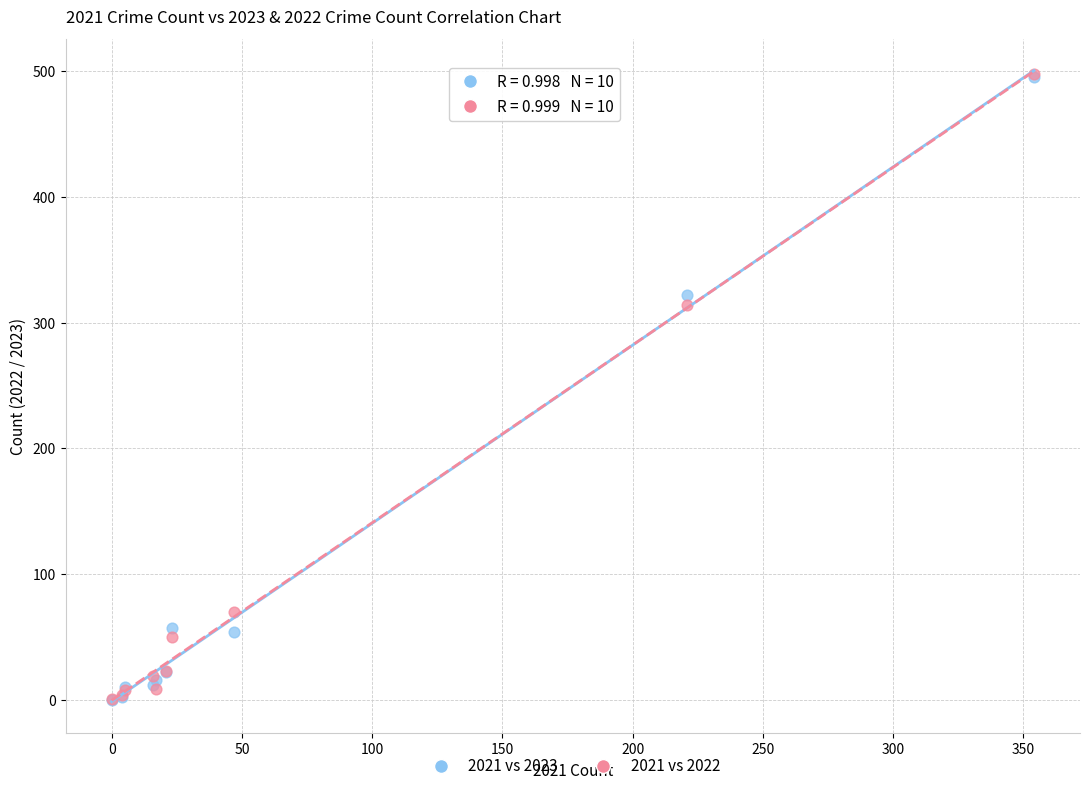

Across all series, what Y value is closest to 249?

314